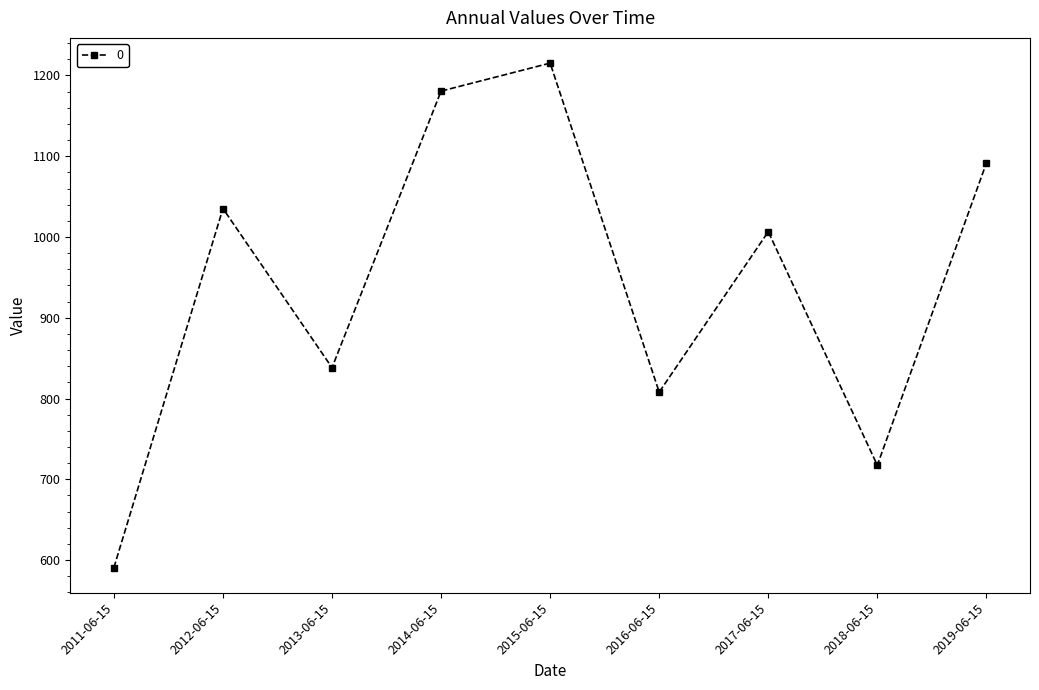

Reading right to left, what are all the values shown in this chart?

2019-06-15=1091.5	2018-06-15=717.5	2017-06-15=1006.6	2016-06-15=808.0	2015-06-15=1215.3	2014-06-15=1180.7	2013-06-15=838.3	2012-06-15=1035.3	2011-06-15=590.8